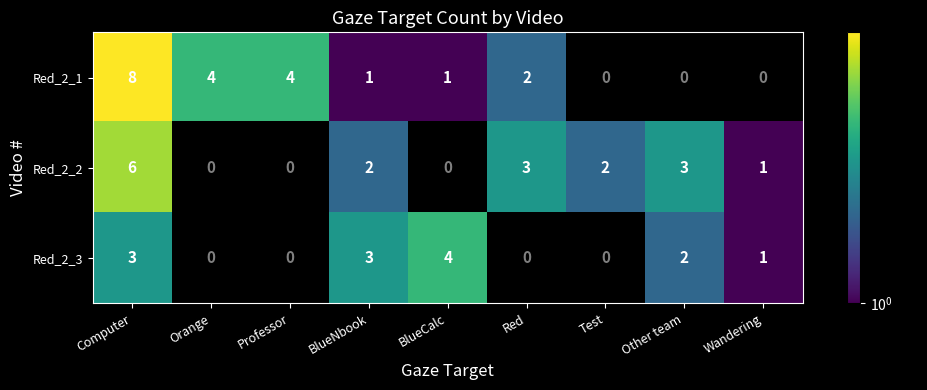

At which category does the chart reach its minimum across all series?

BlueNbook